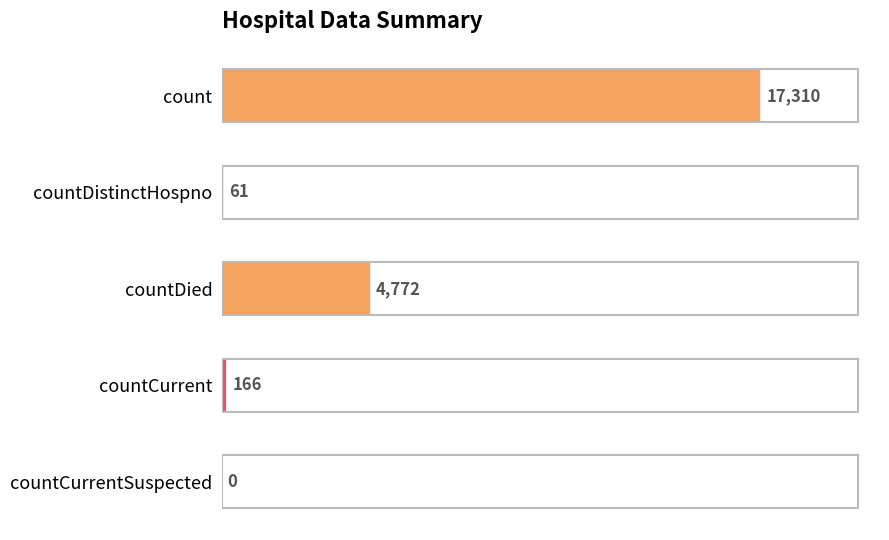

What is the ratio of the value at countCurrent to the value at countDistinctHospno?

2.7